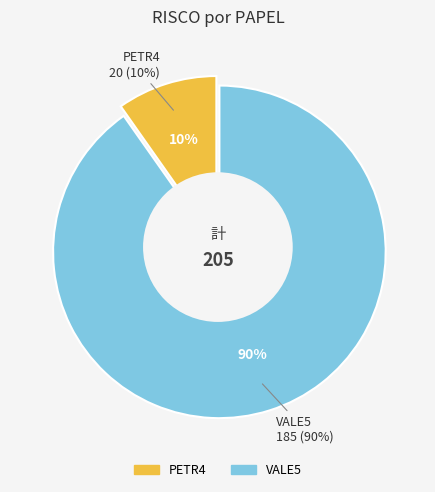

Is the sum of PETR4 and VALE5 greater than half?

Yes